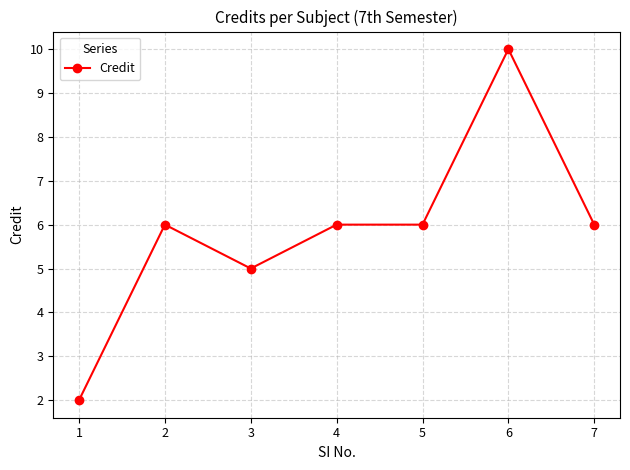

The value at 7 is 4. True or false?

False